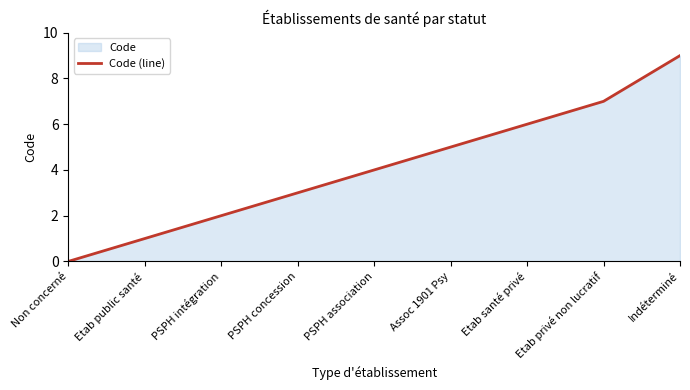

What is the maximum value shown in the chart?

9